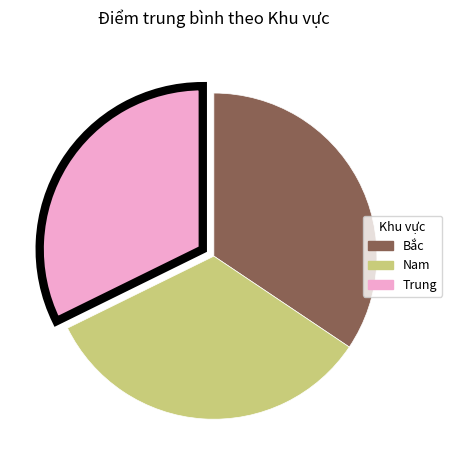

Approximately how many times larger is the value at Nam compared to Trung?

1.0